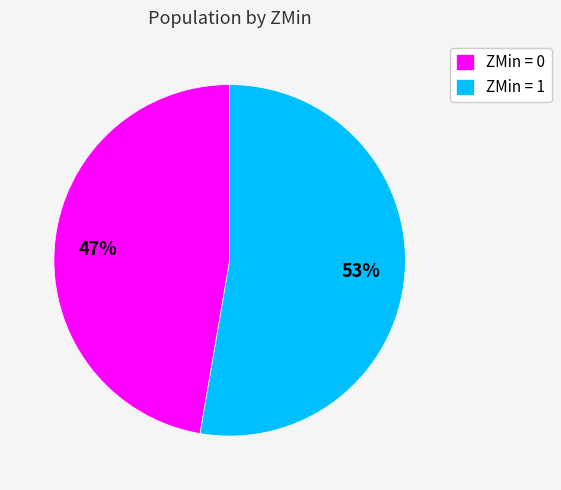

What is the majority slice?

ZMin = 1